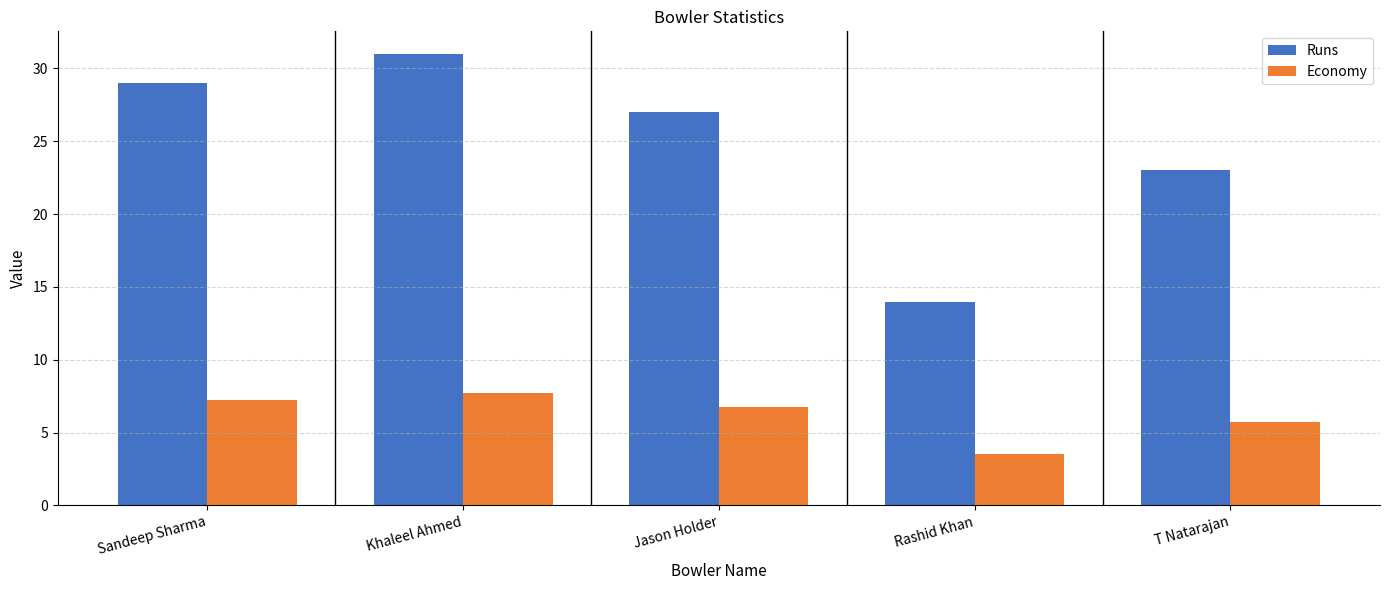

What is the difference between the second highest and second lowest values in the Economy series?

1.5